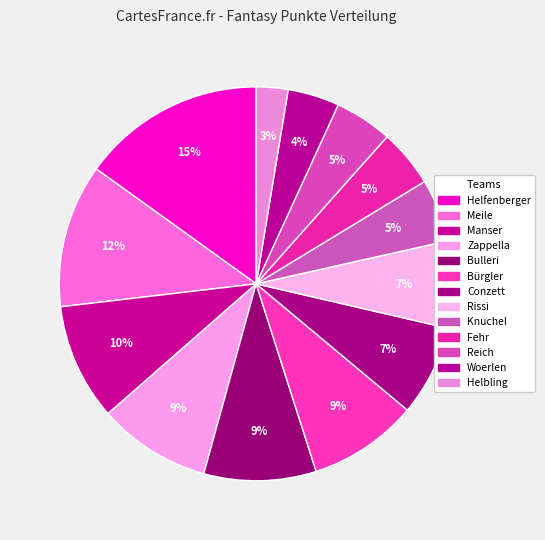

Count the number of slices in the pie.

13